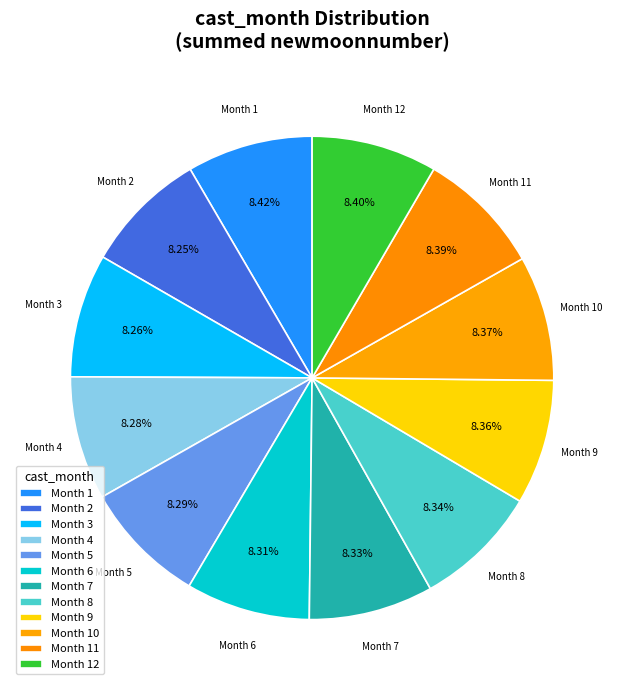

Is Month 6 the majority of the pie?

No